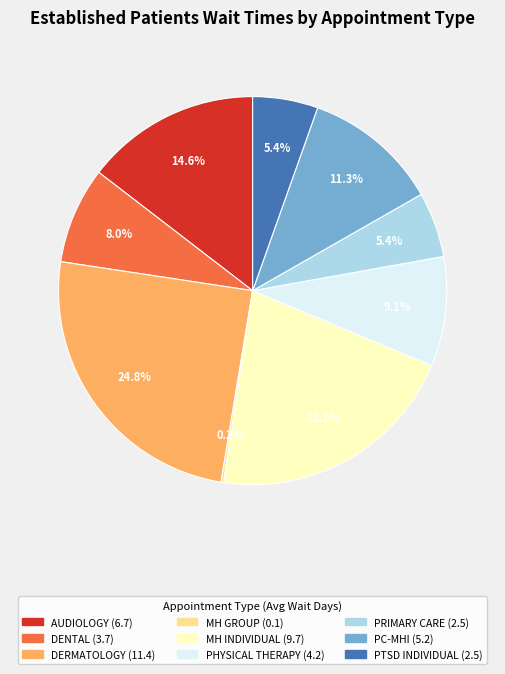

Is there any slice that represents more than half of the pie?

No